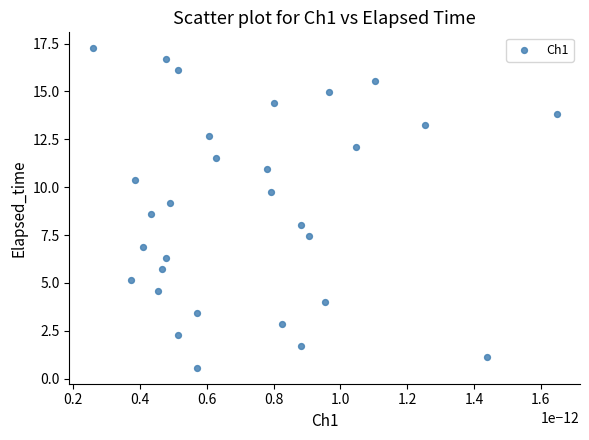

What is the range of Y values (max minus min)?

16.7